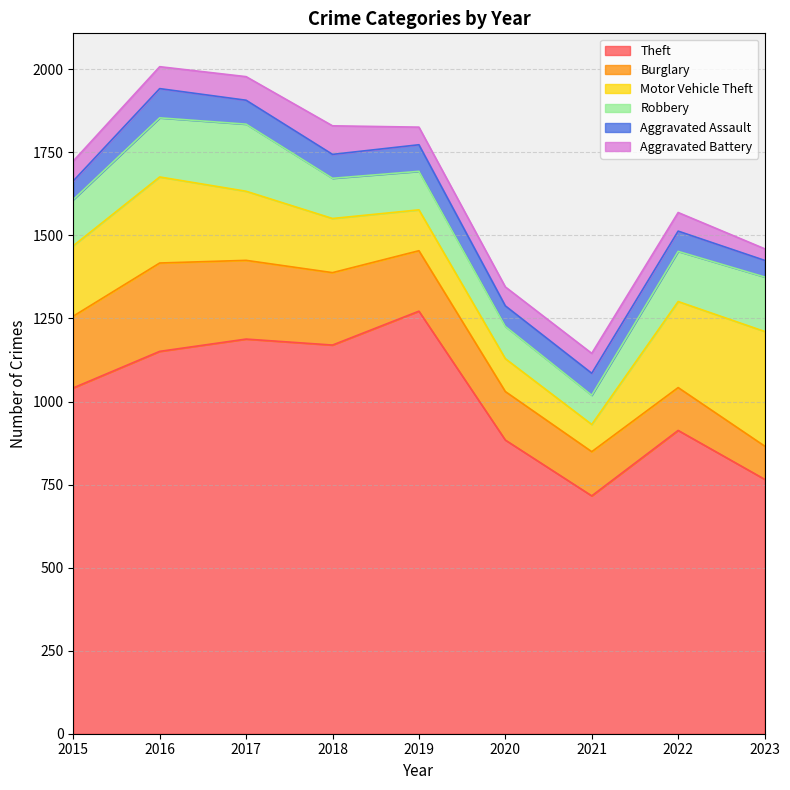

What is the lowest value of the Aggravated Battery series?

35